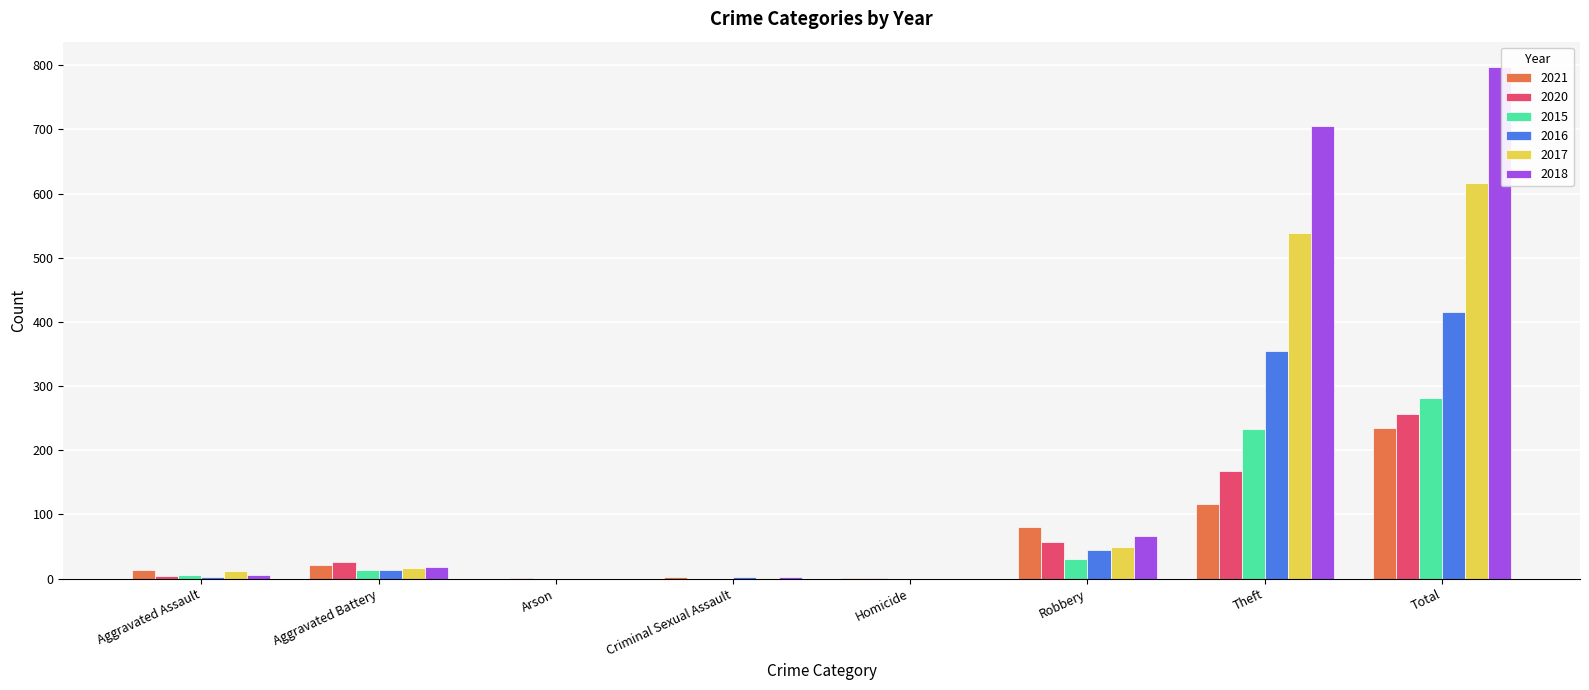

What is the difference between the 2015 values at Criminal Sexual Assault and Total?

282